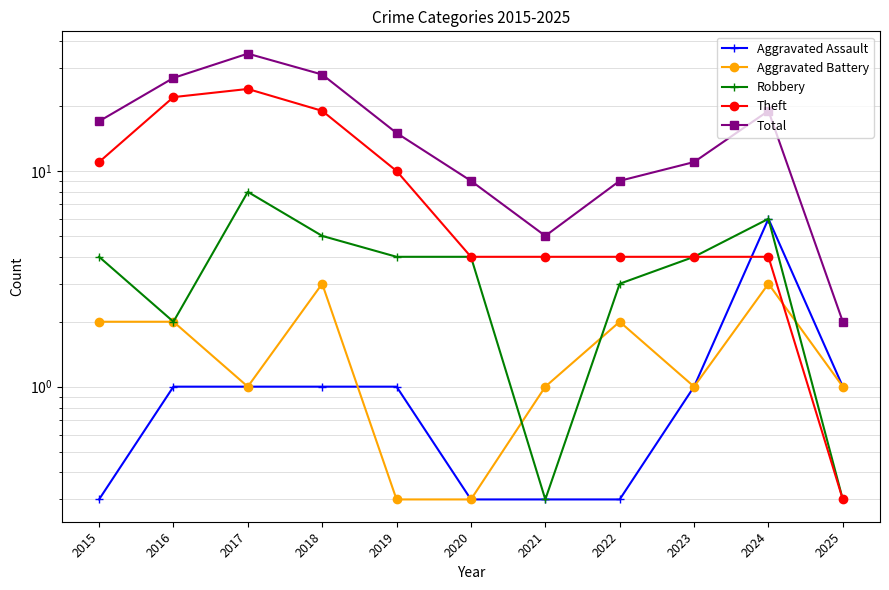

True or false: Robbery has a value of 6.0 at 2024.

True